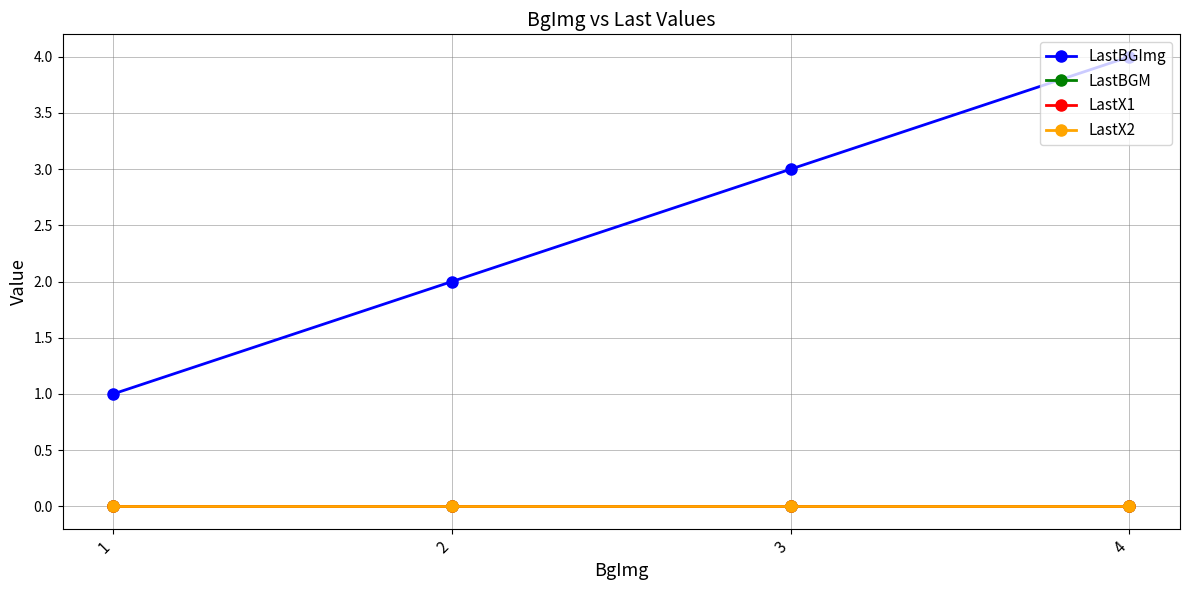

Is this an area chart (filled region under the line)?

No